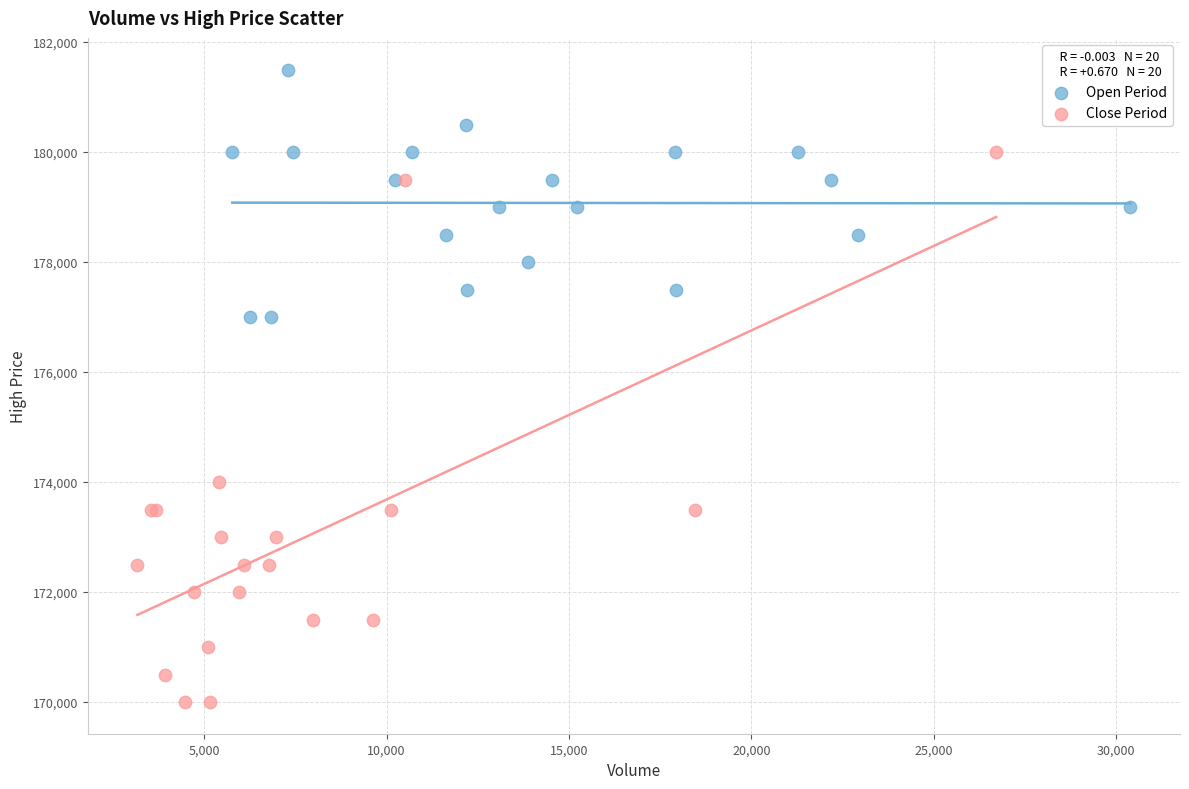

Which series contains the lowest Y value?

Close Period